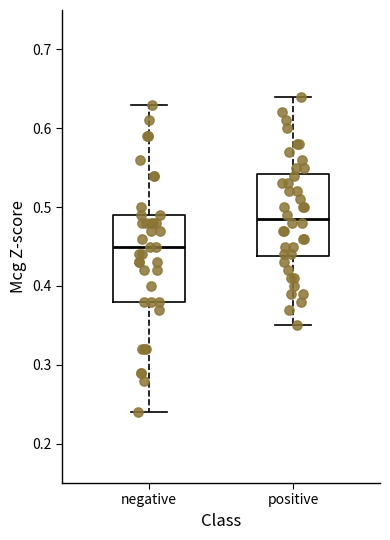

Where does the lower whisker of the box for negative end on the y-axis? The values are not printed on the chart, so give them approximately, as read against the axis.

0.24